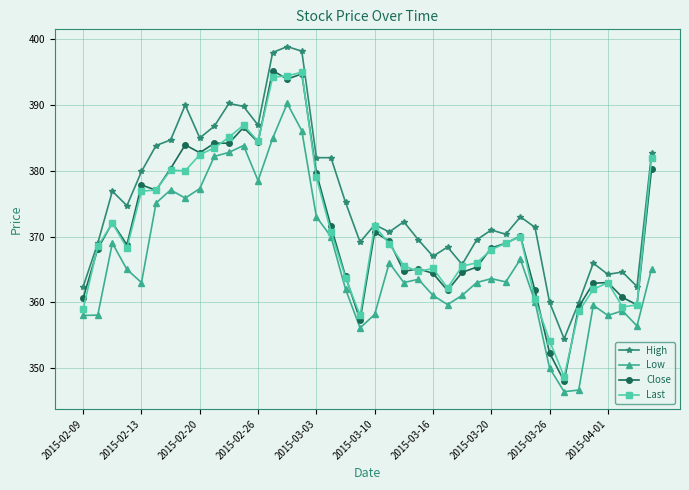

What is the value of the Low point at the 7th from the left?

377.1